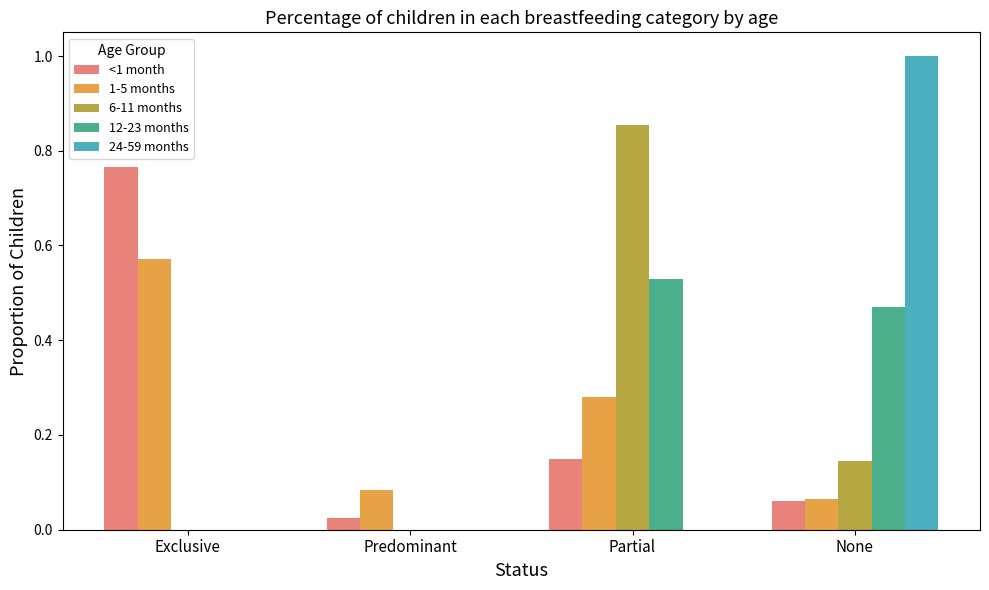

Which series has the widest spread of values?

24-59 months